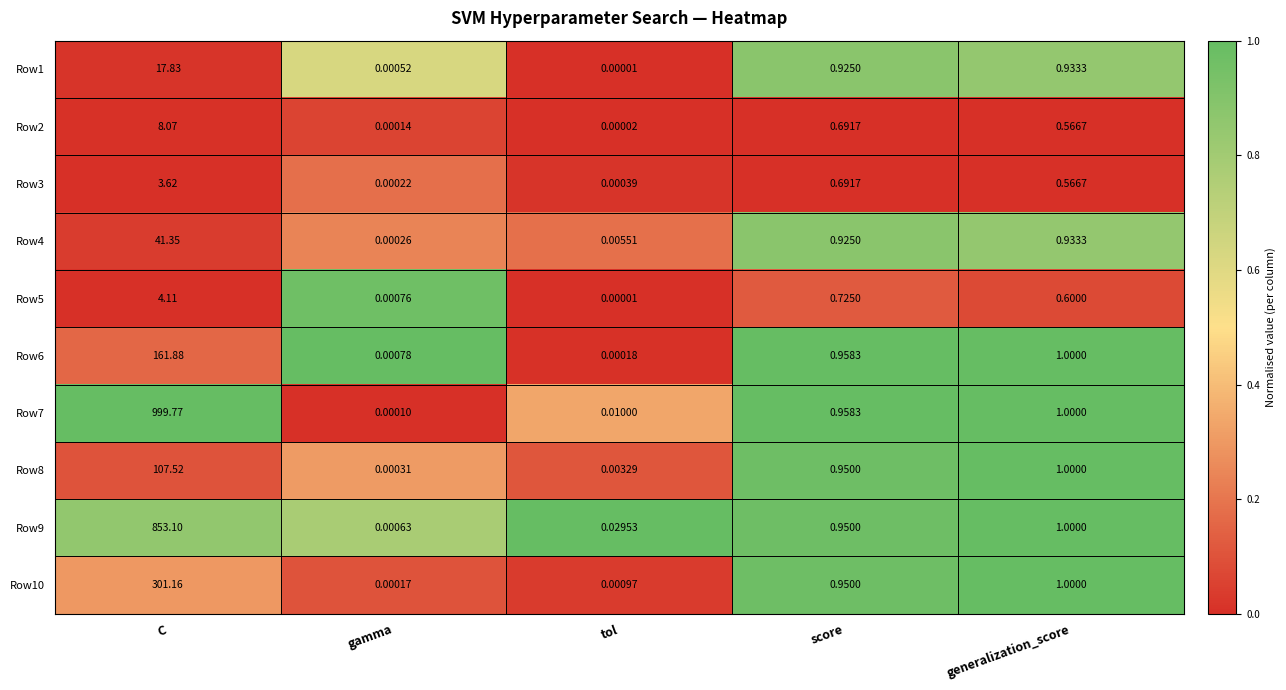

Where is Row5 nearest to the value 2?

score